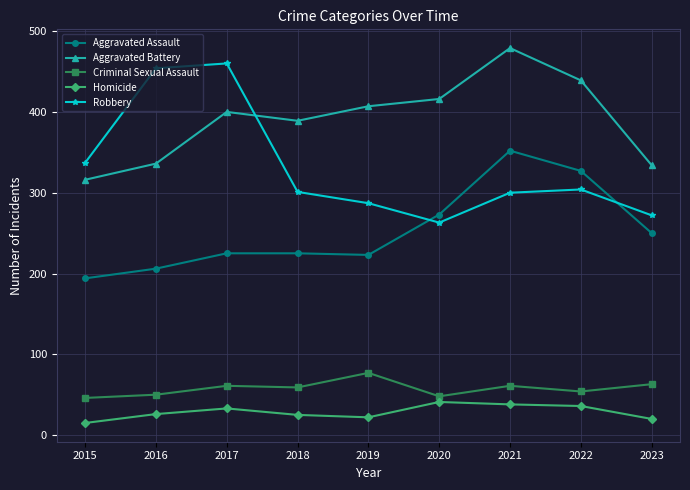

What is the total value across all series at 2023?

939